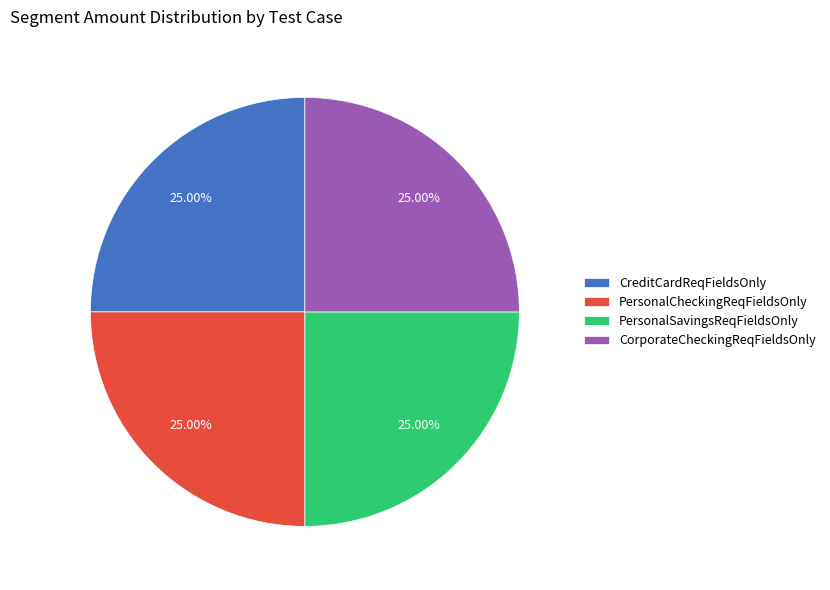

Does PersonalCheckingReqFieldsOnly represent more than half of the total?

No